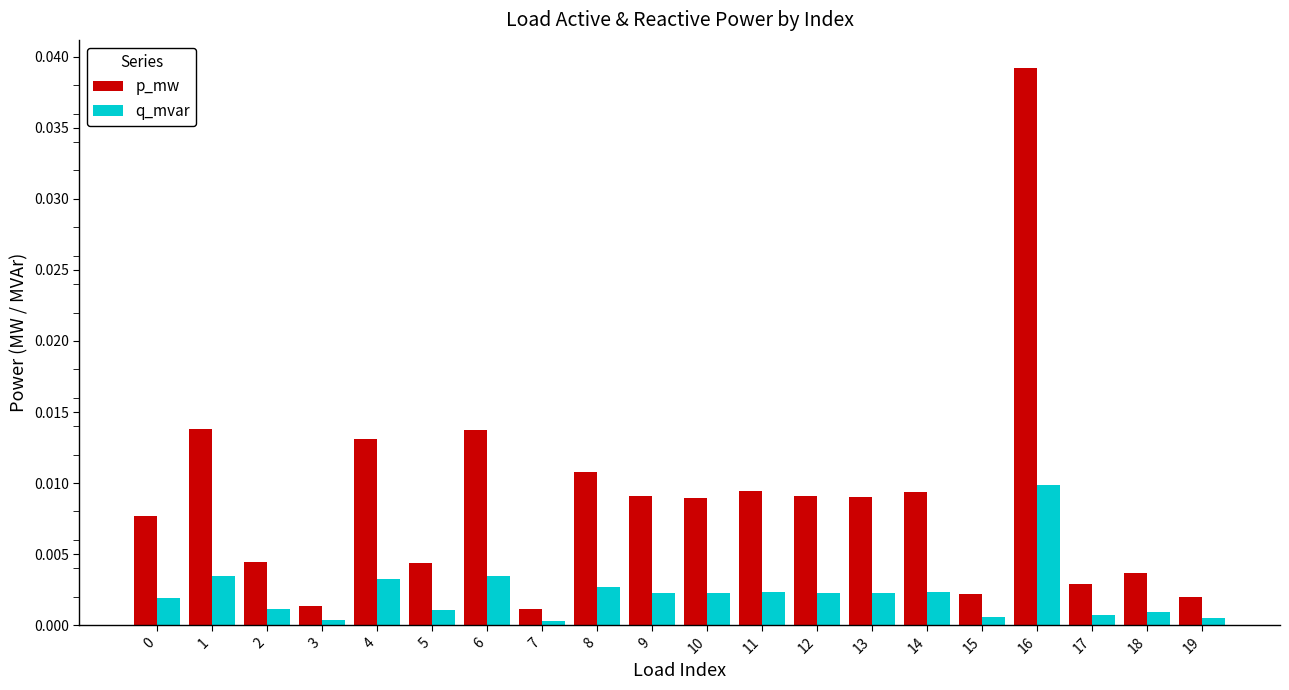

Which series has the widest spread of values?

p_mw